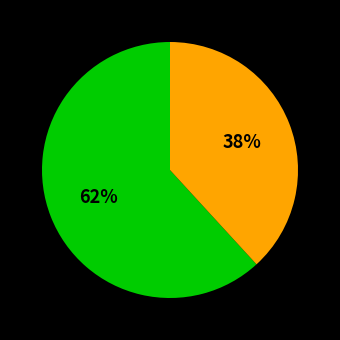

To the nearest percent, what is the average slice percentage?

50%